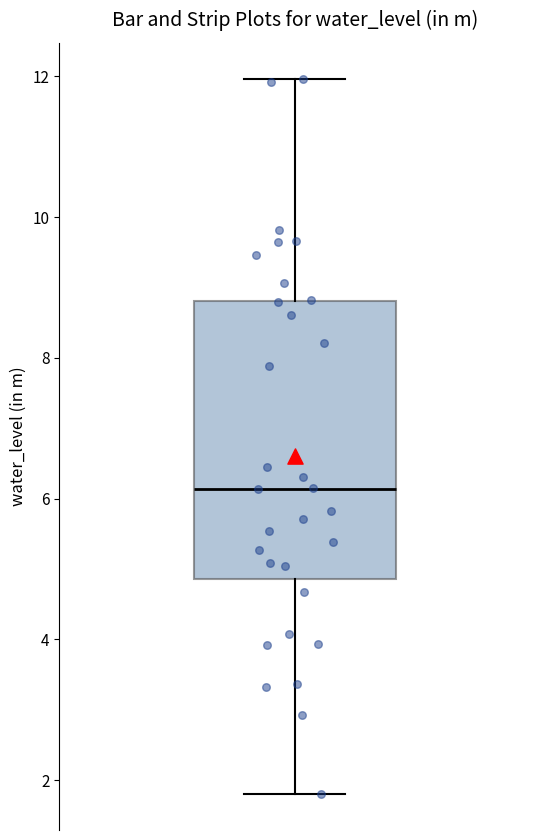

Transcribe this box plot: give where the median line is, the range the box spans, and where the two whiskers end, as read against the y-axis. The values are not printed on the chart, so give them approximately, as read against the axis.

median 6.2, box 4.8 to 8.8, whiskers 1.8 to 12.0